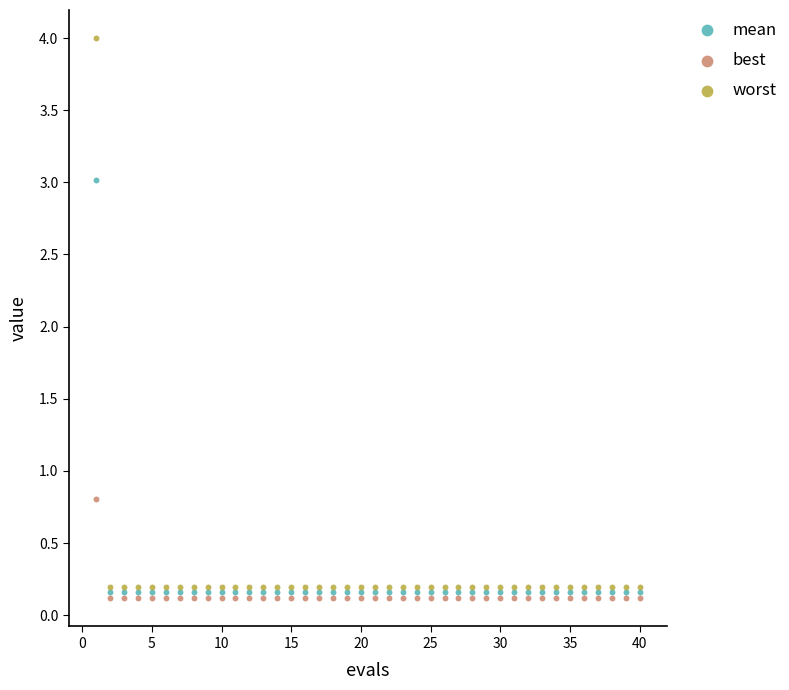

Across all series, what Y value is closest to 2?

3.0